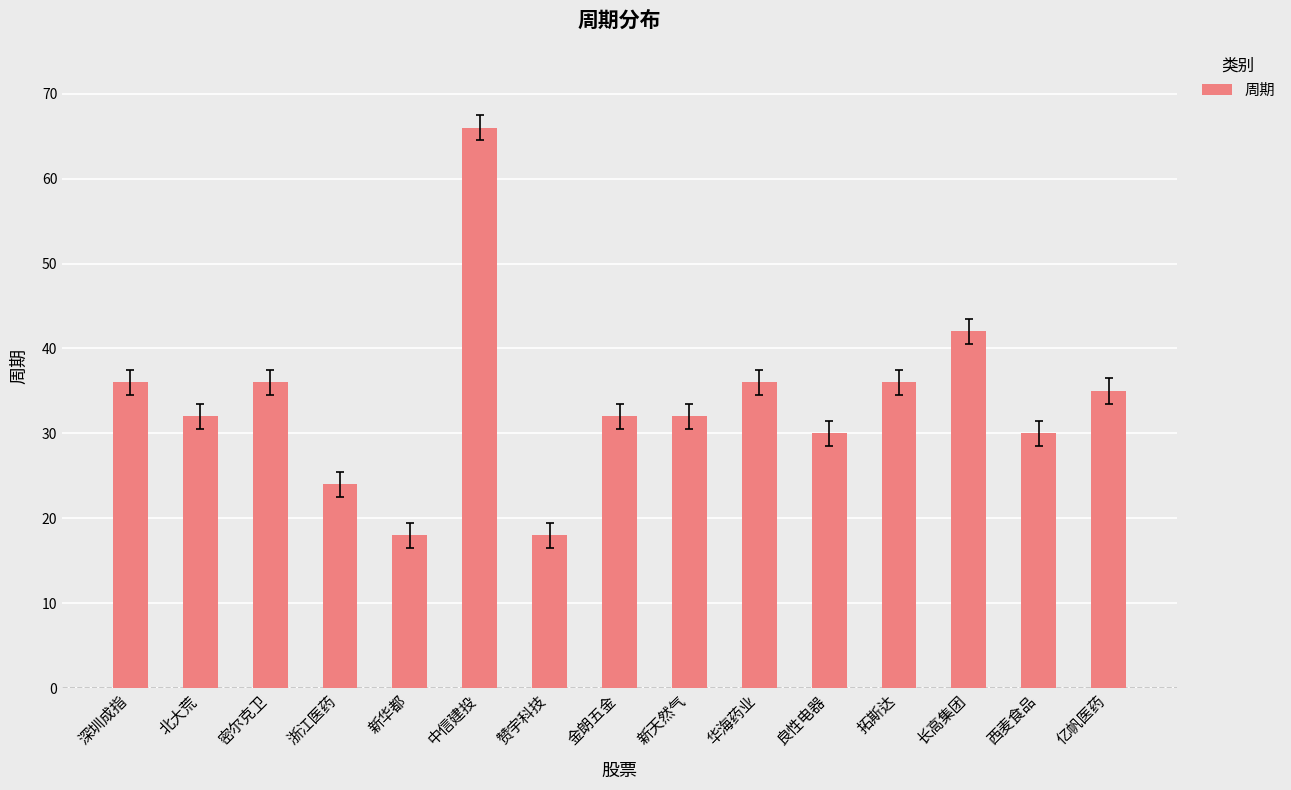

How many bars are there in total?

15